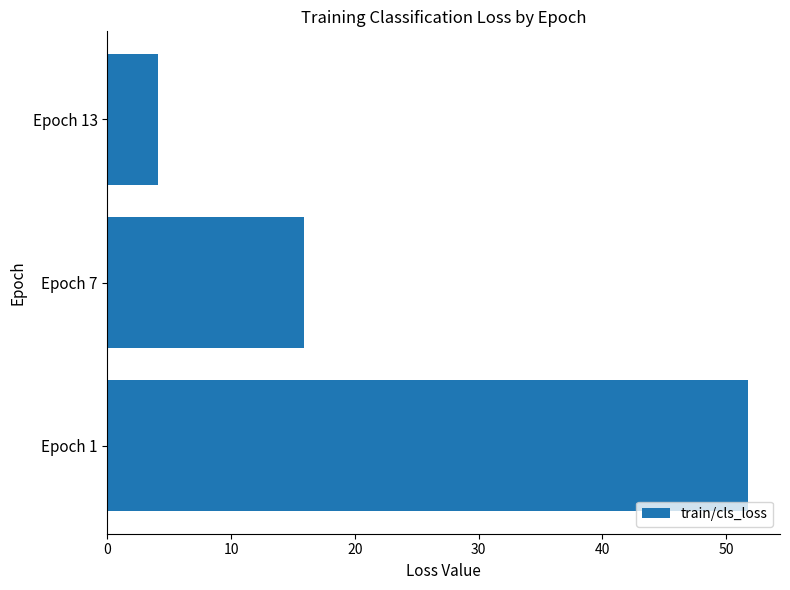

What is the sum of all values?

71.7